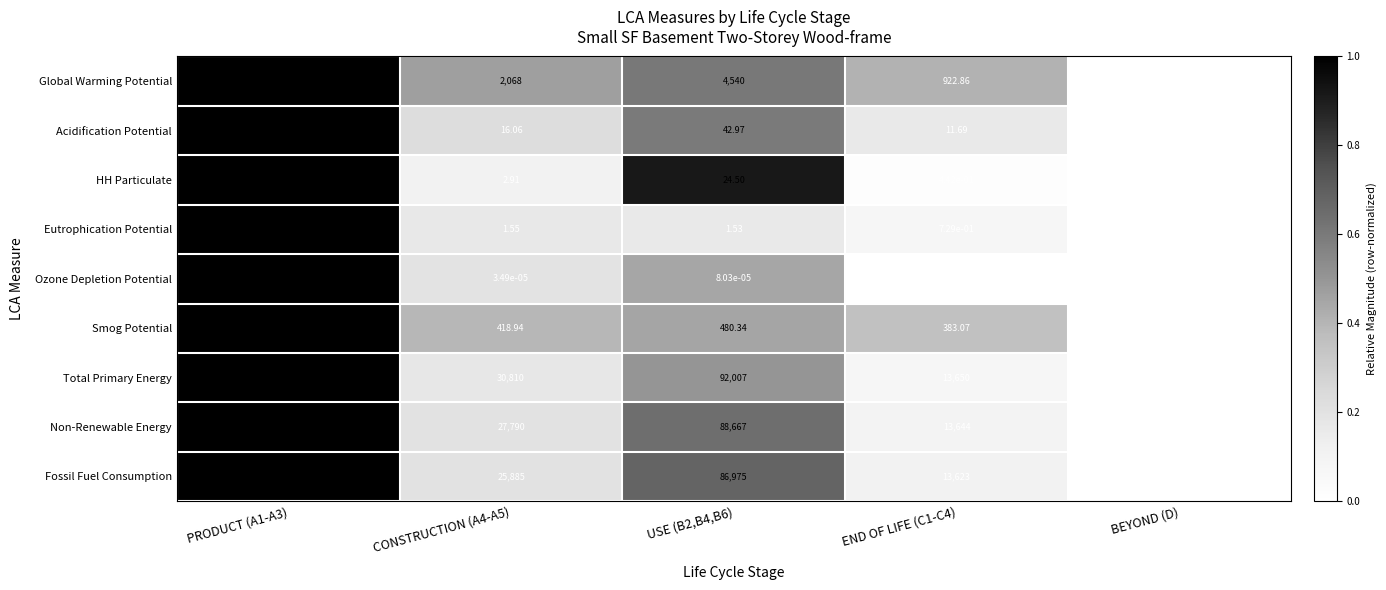

At END OF LIFE (C1-C4), list the series in order from largest to smallest.

Total Primary Energy, Non-Renewable Energy, Fossil Fuel Consumption, Global Warming Potential, Smog Potential, Acidification Potential, Eutrophication Potential, HH Particulate, Ozone Depletion Potential